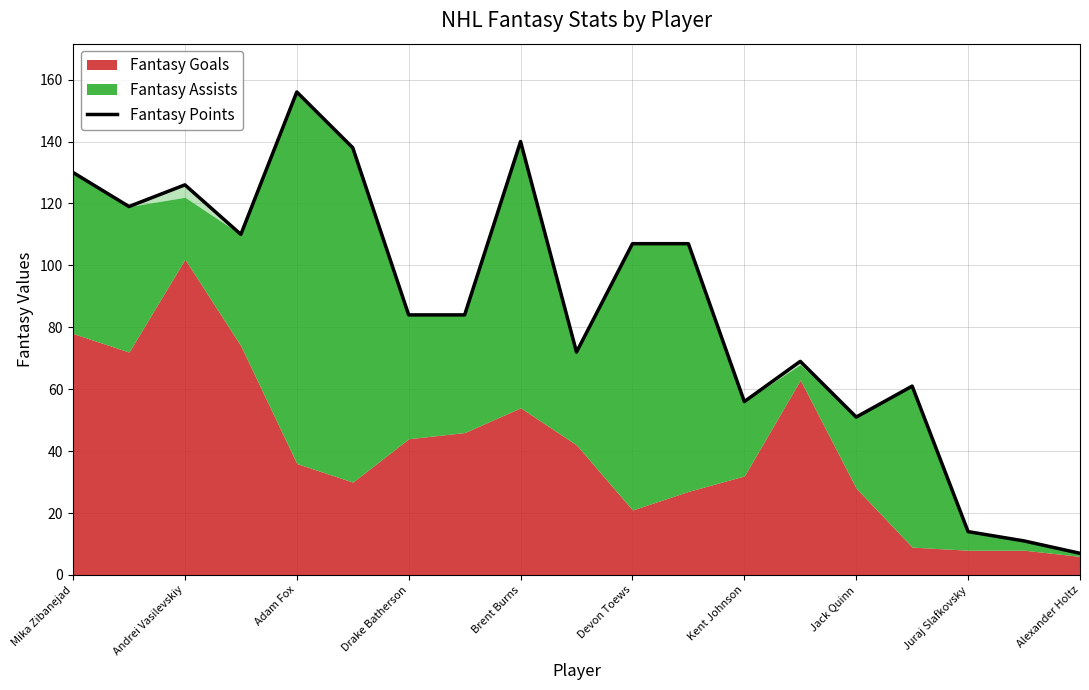

What is the change in value from Adam Fox to Devon Toews?

-49